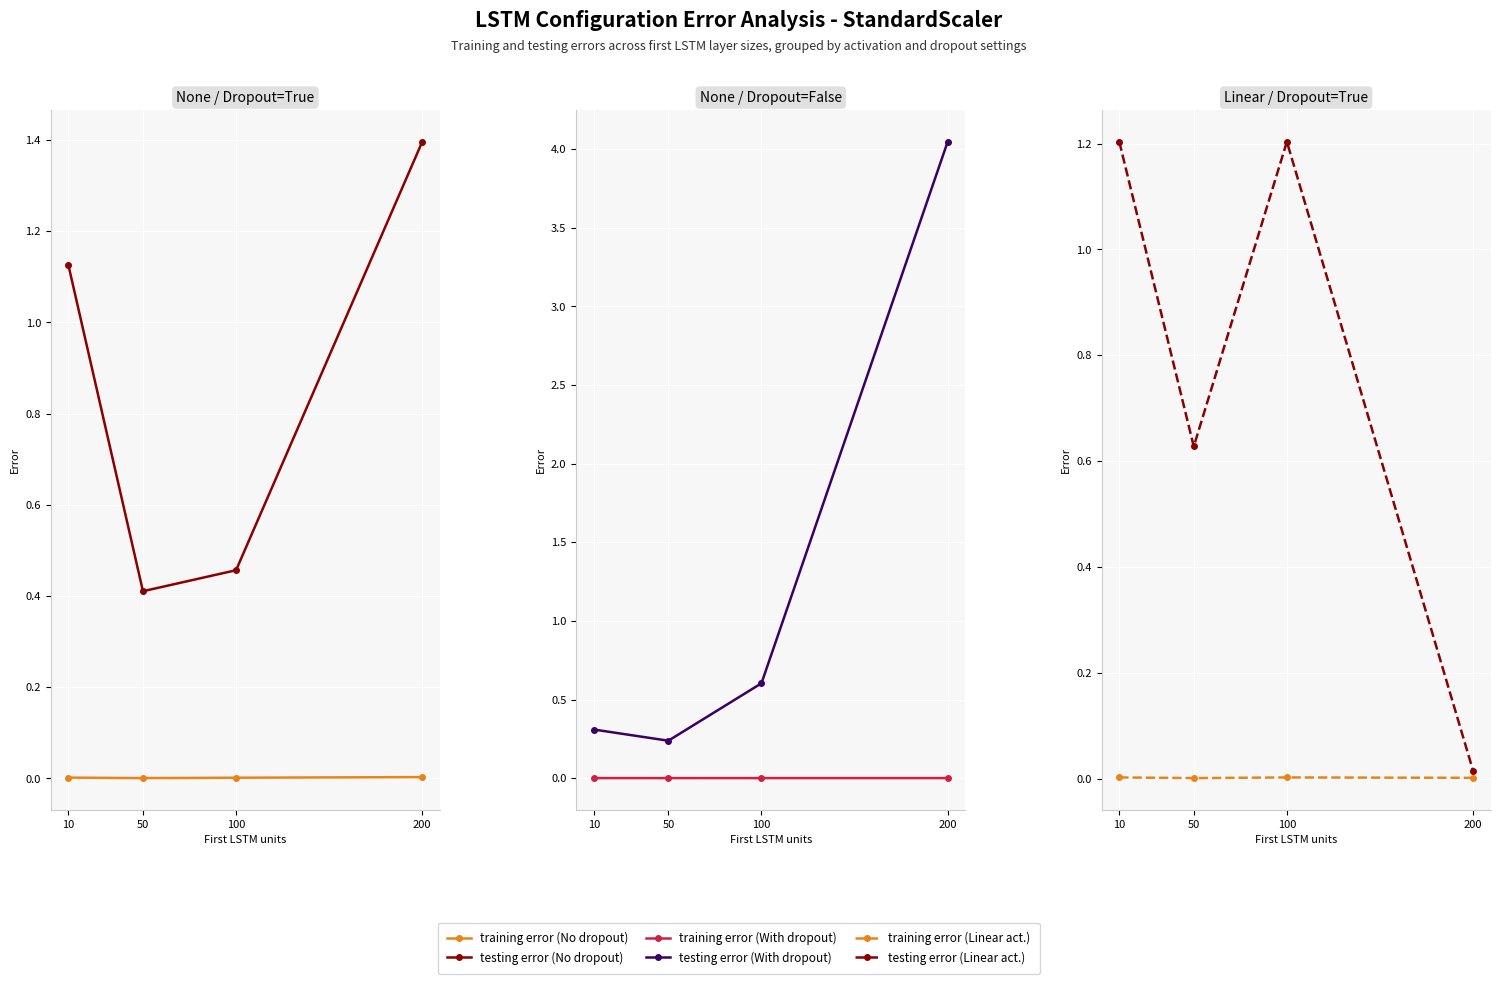

At 200, list the series in order from smallest to largest.

training error (Dropout=False), training error (Linear, Dropout=True), training error (Dropout=True), testing error (Linear, Dropout=True), testing error (Dropout=True), testing error (Dropout=False)